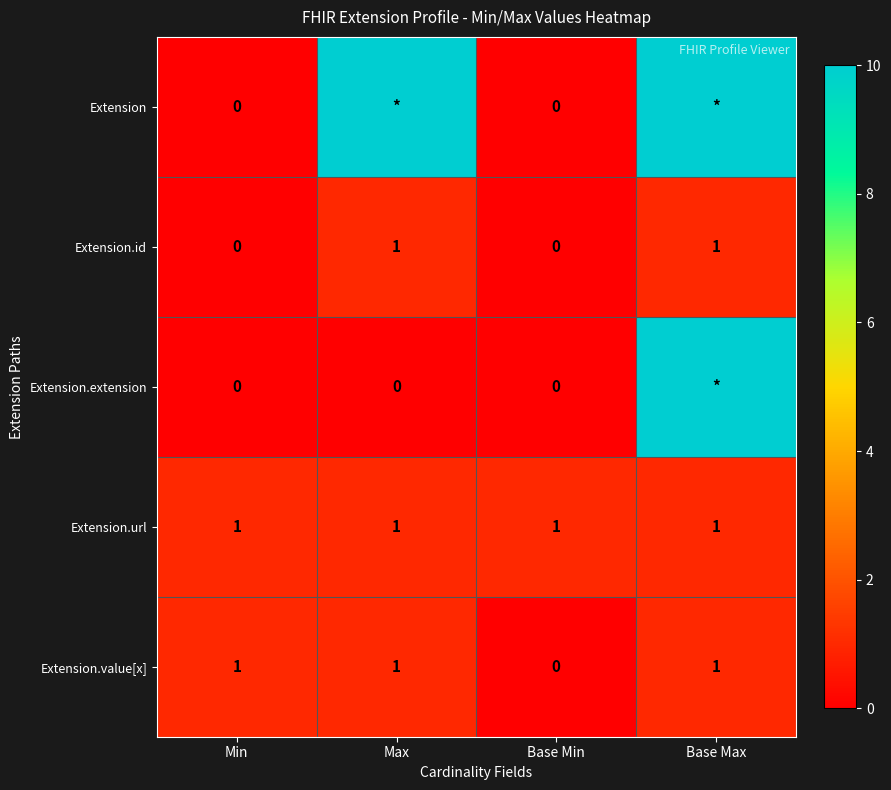

At which label is Extension.value[x] closest to 0?

Base Min